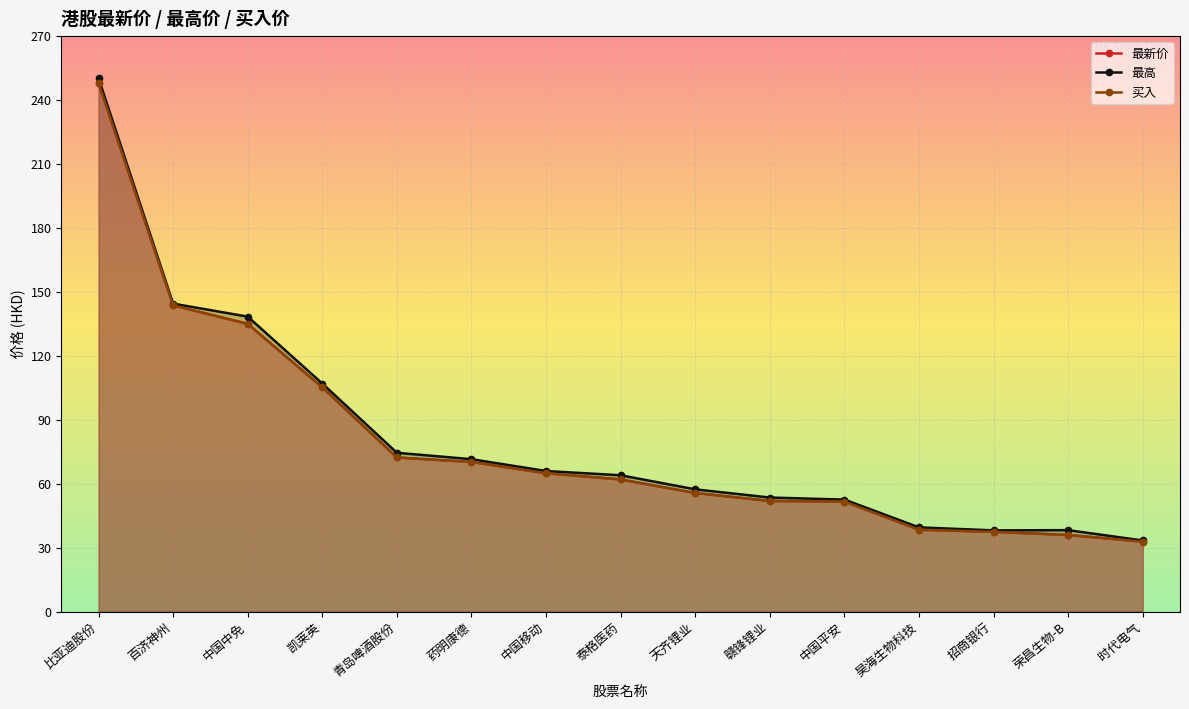

True or false: 最新价 has a value of 14.1 at 药明康德.

False